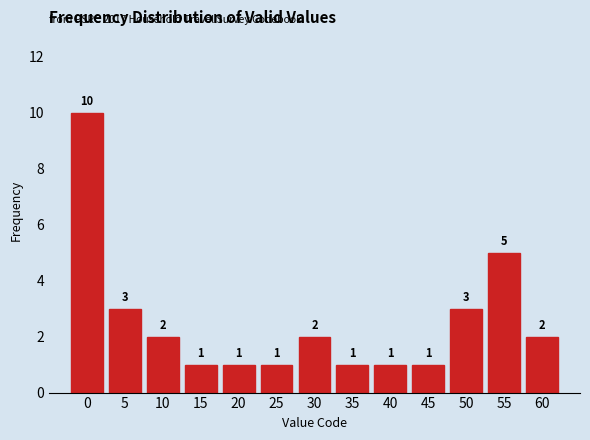

Over which range of the x-axis is the bar tallest?

-2.5 to 2.5